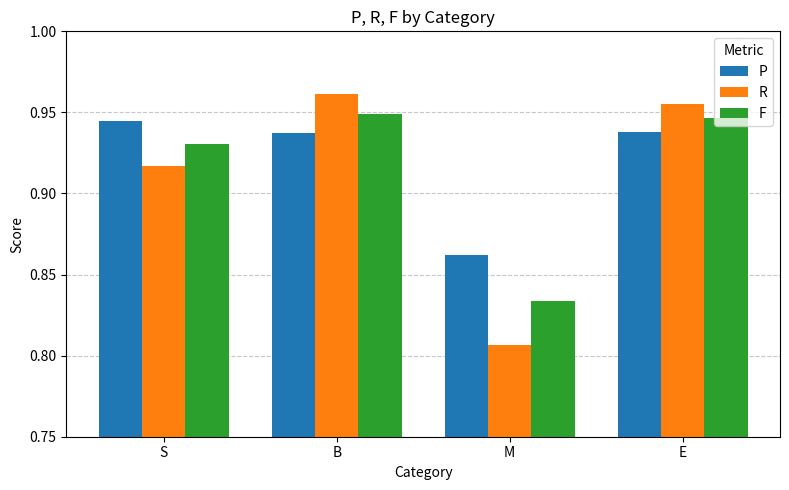

Is the value of F at M greater than the value of R at E?

No